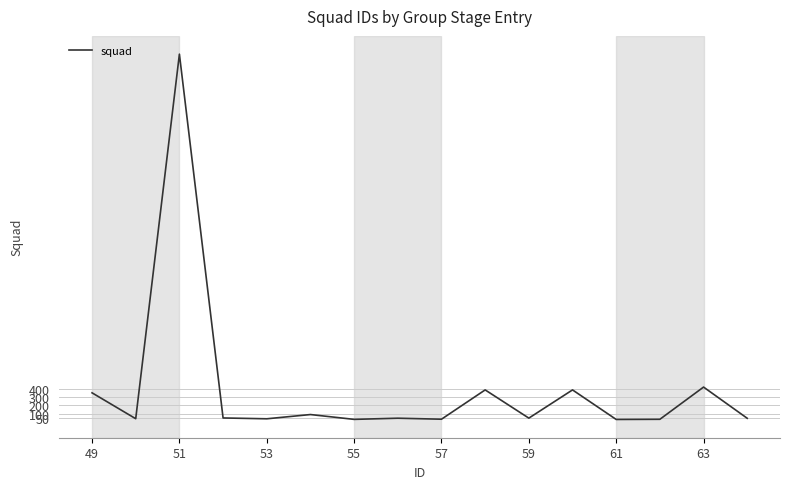

What is the difference between the maximum and minimum values?

4389